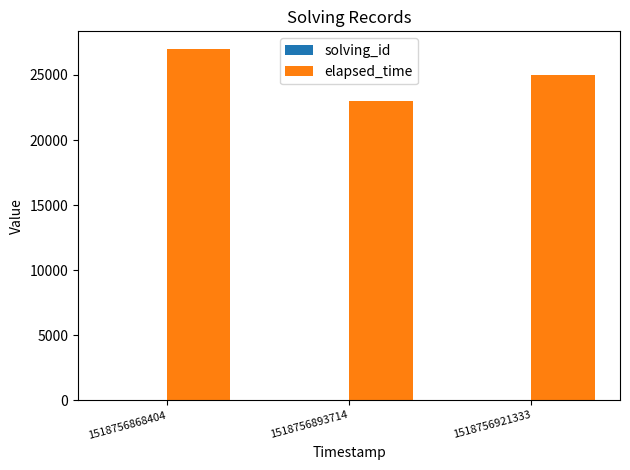

What is the greatest value displayed?

27000